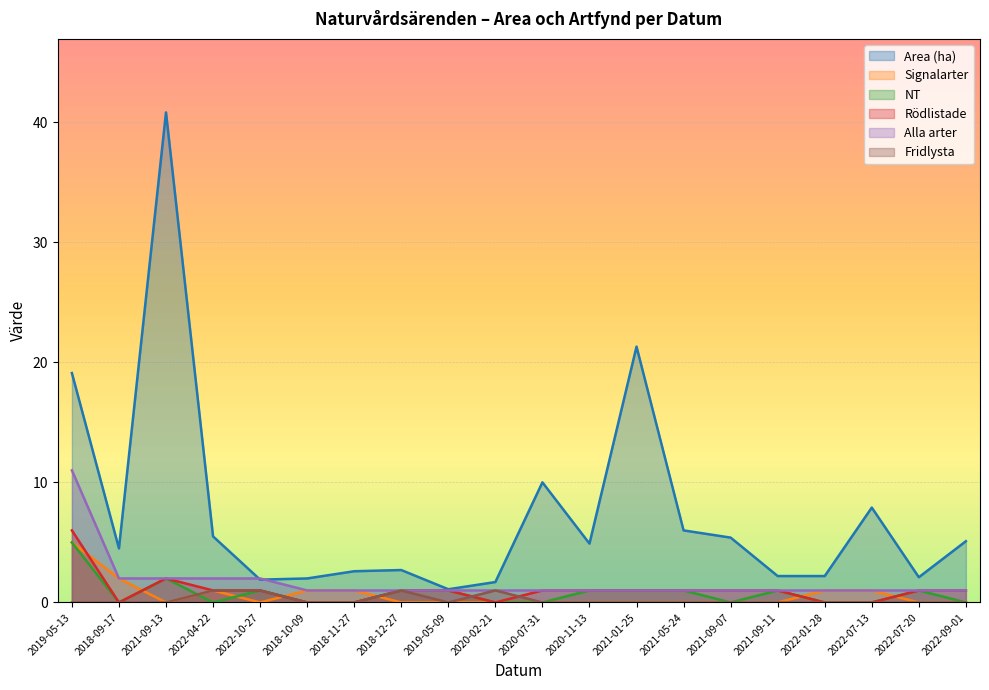

Which label corresponds to the smallest value in the chart?

2021-09-13